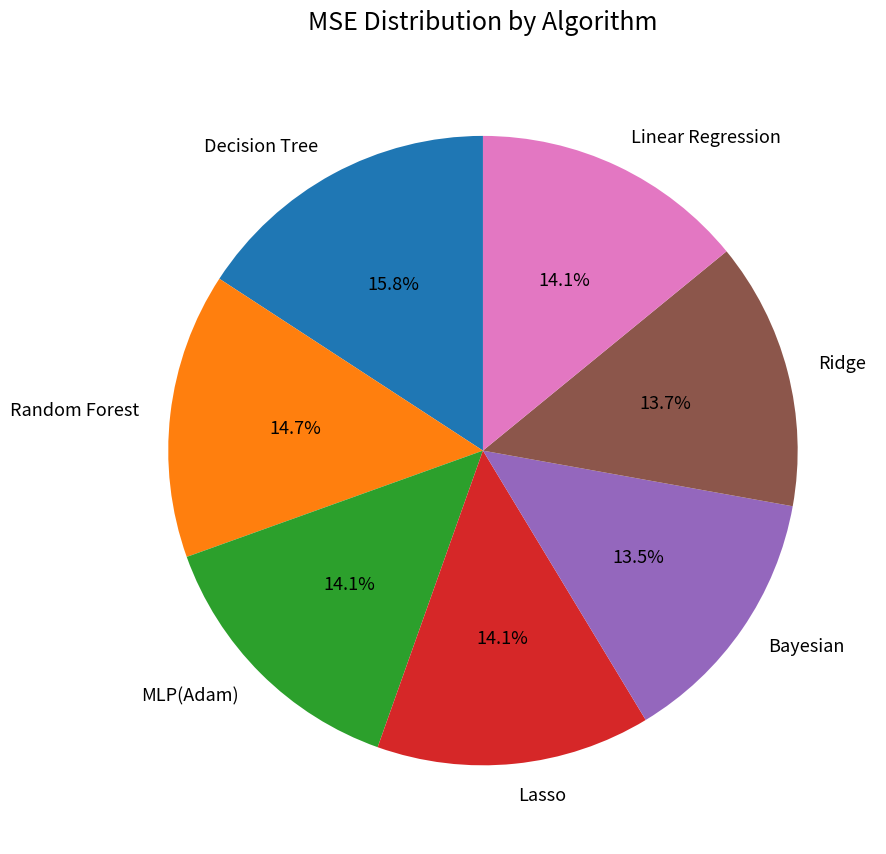

Which has a higher value, Decision Tree or Random Forest?

Decision Tree